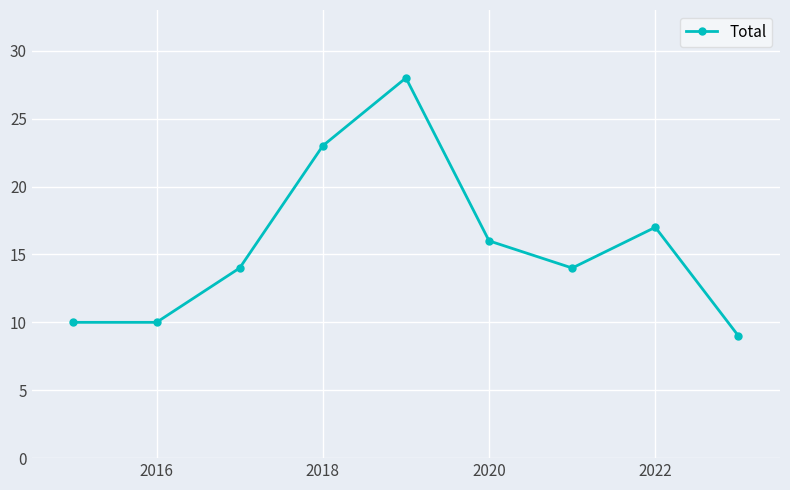

Reading left to right, transcribe all the data shown in this chart.

10	10	14	23	28	16	14	17	9